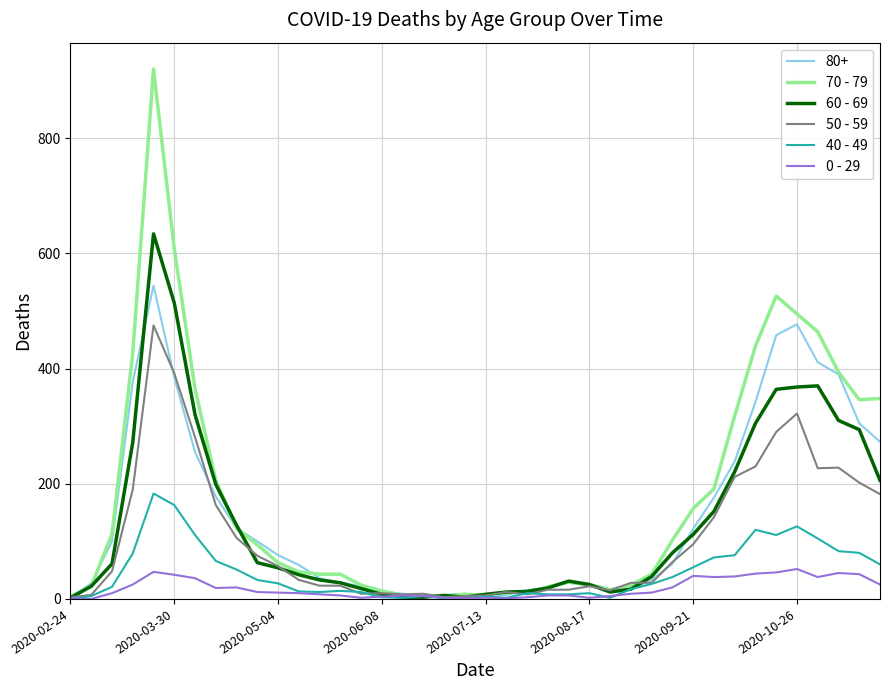

What is the average value of the 60 - 69 series?

134